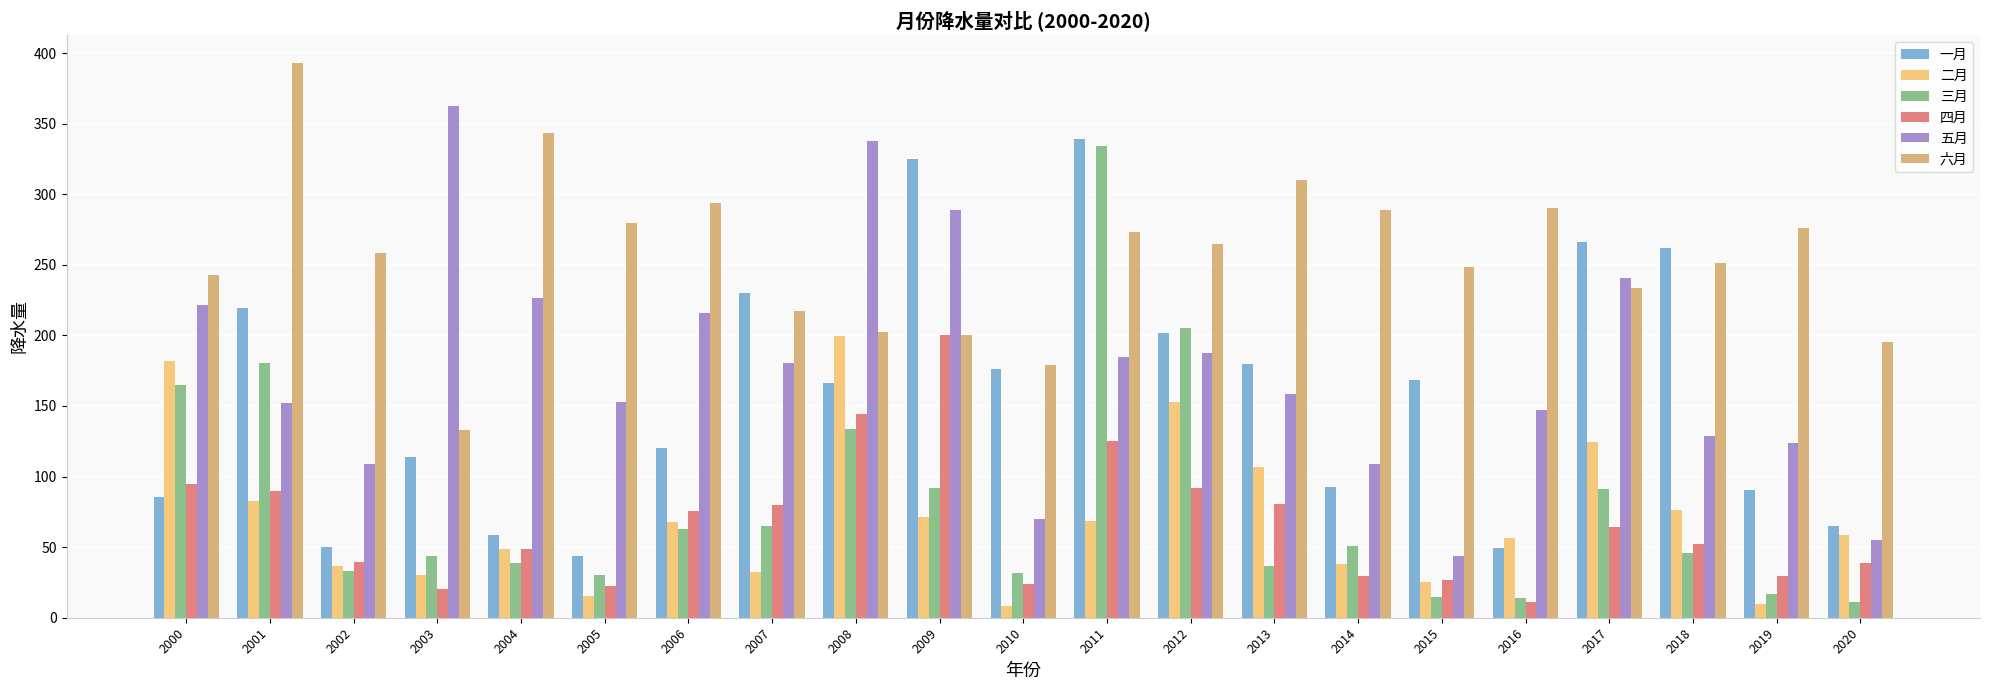

True or false: 二月 has a value of 199.8 at 2008.

True